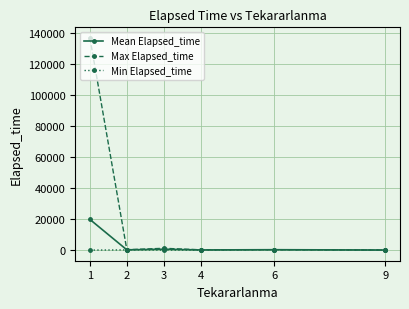

True or false: Min Elapsed_time has more than 0 interior local peaks.

True